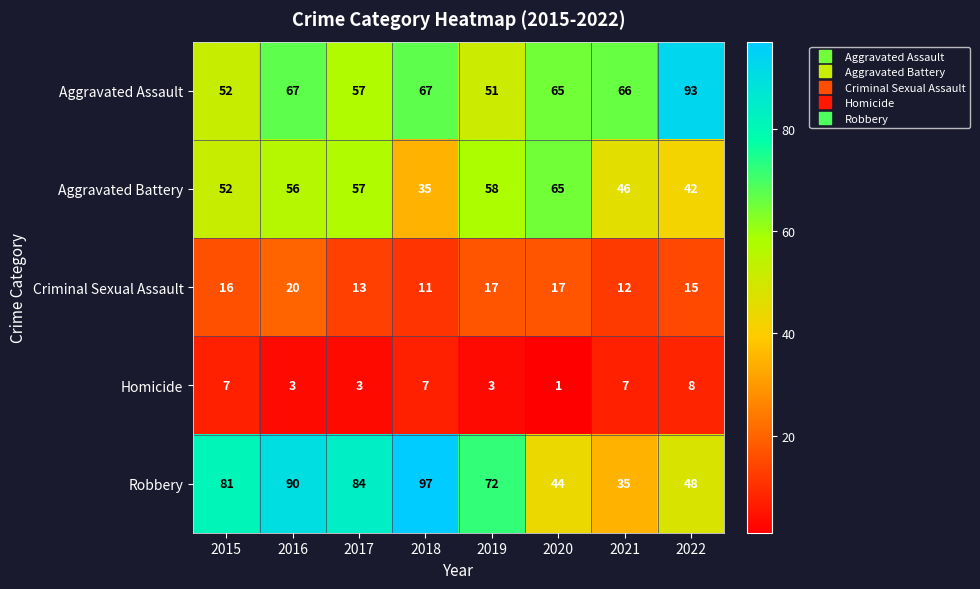

The Aggravated Assault series shows 28 at 2021. True or false?

False